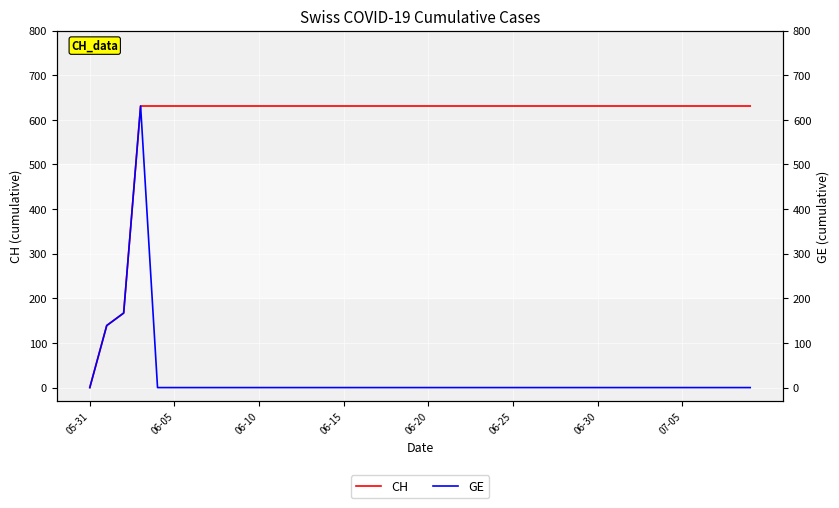

True or false: CH and GE cross at least once.

False